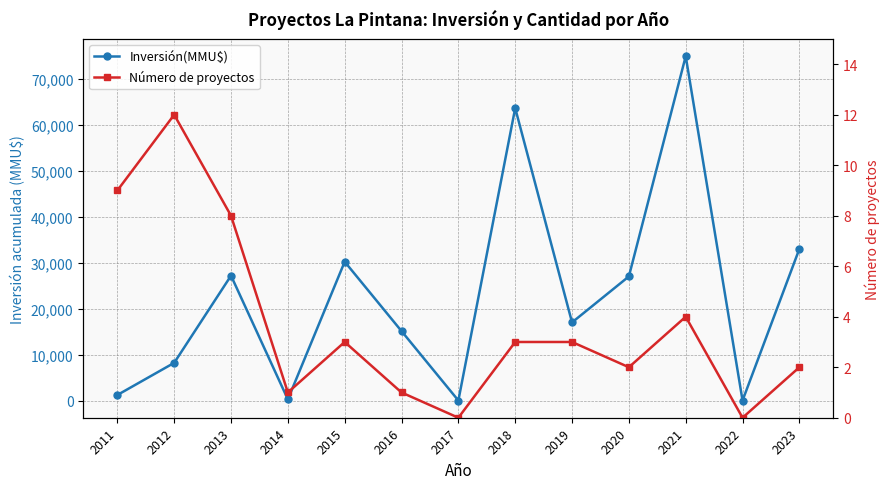

What are all the series names shown in the legend?

Inversión(MMU$), Número de proyectos